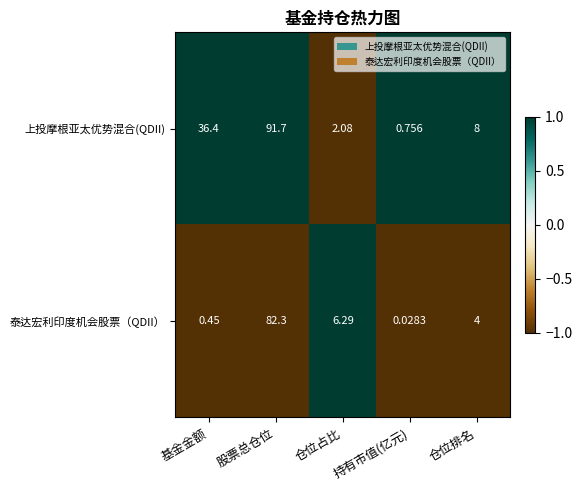

Between 仓位占比 and 持有市值(亿元), which series saw the biggest shift?

泰达宏利印度机会股票（QDII）